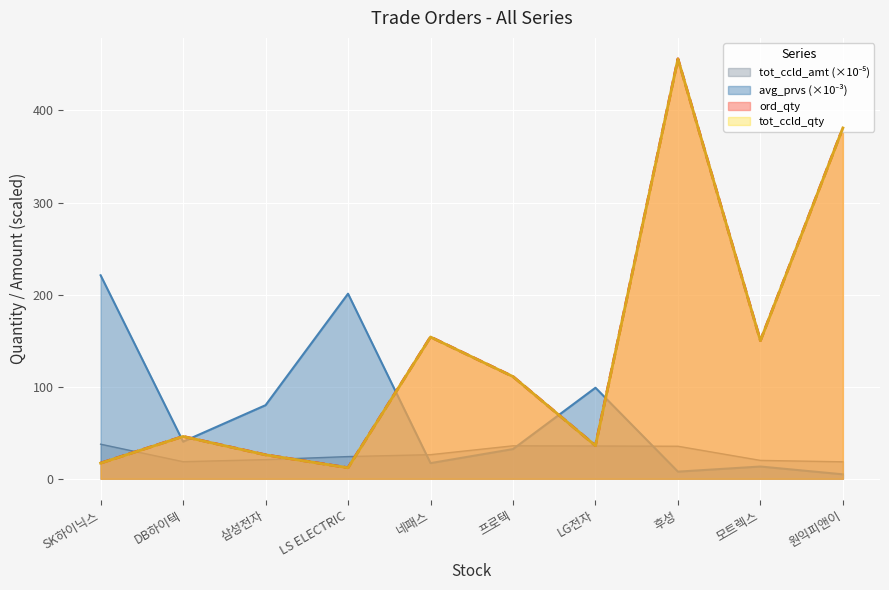

What is the minimum value for ord_qty?

12.0